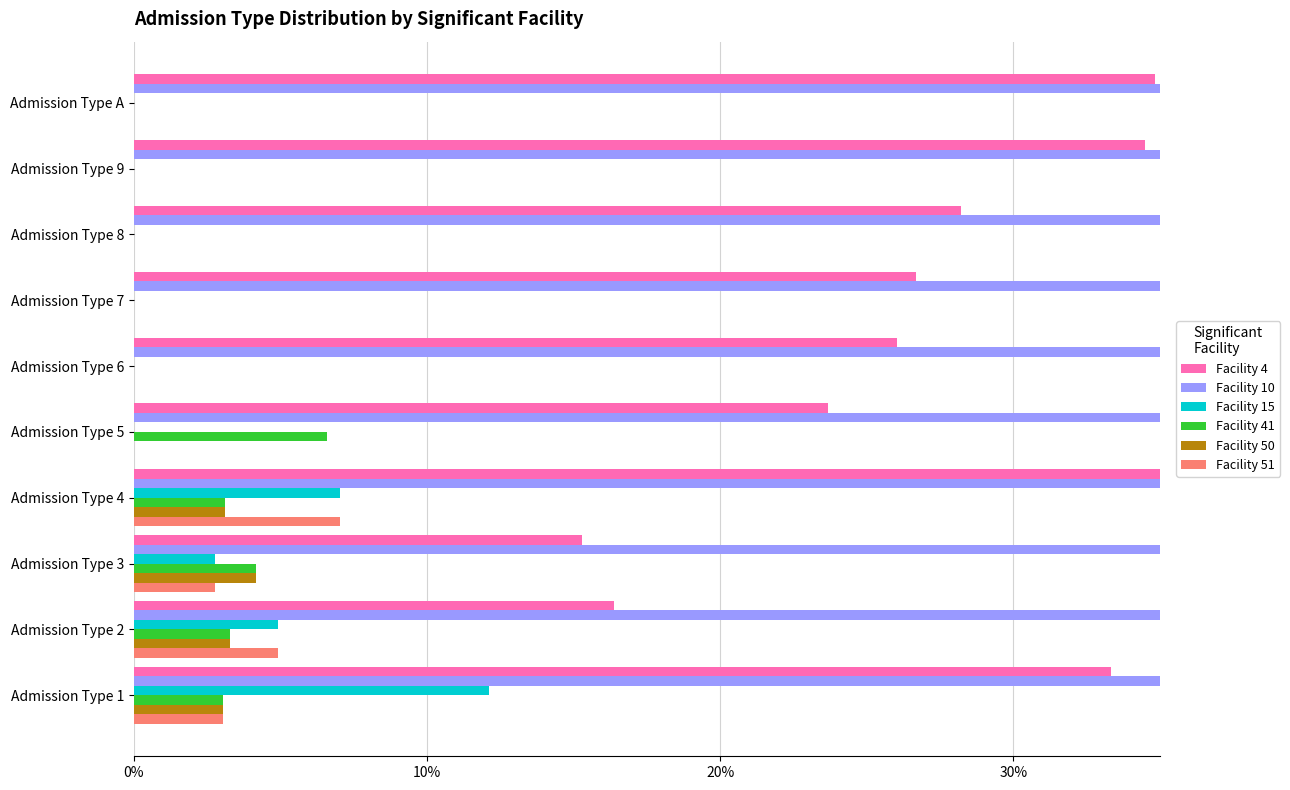

How many bars are there in total?

60